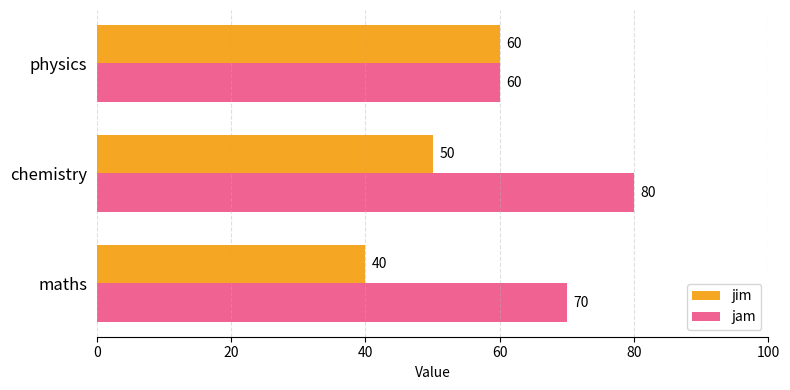

The value of jim at physics is 27. True or false?

False